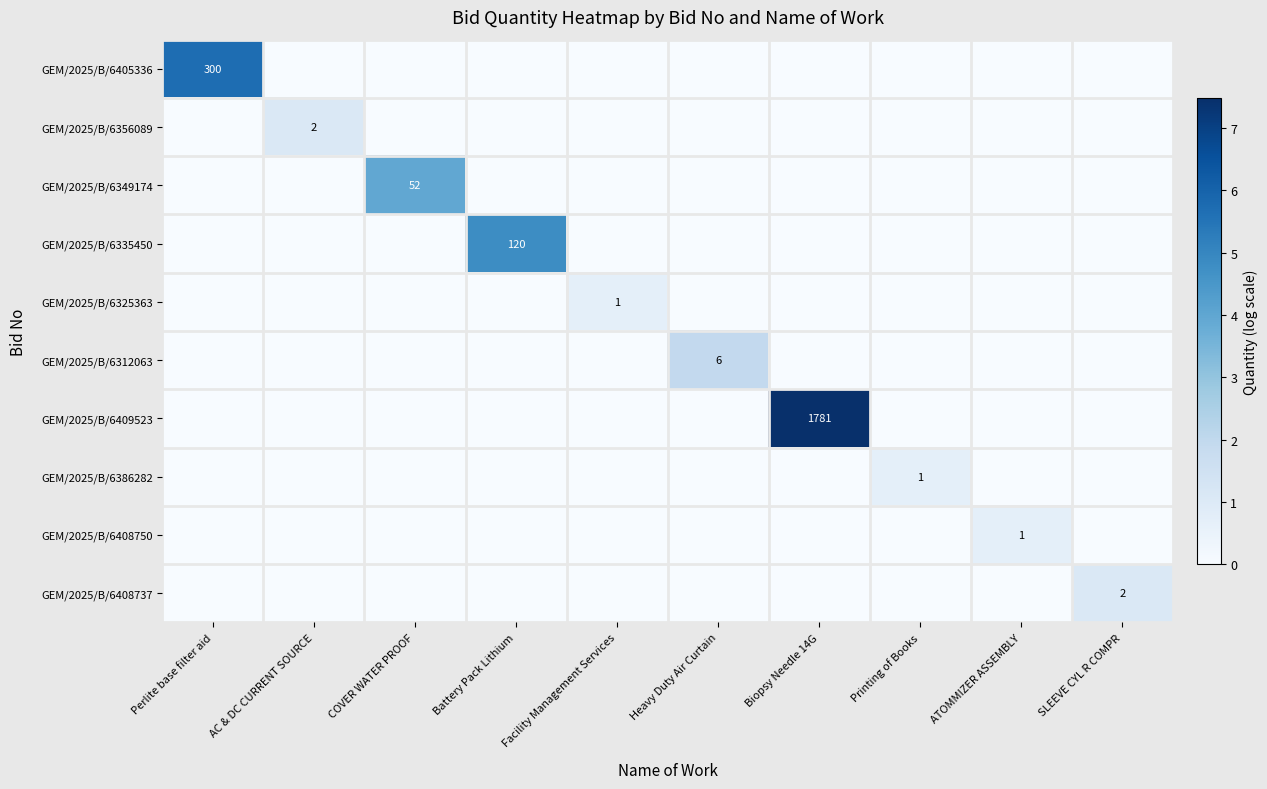

What is the maximum value shown in the chart?

7.5